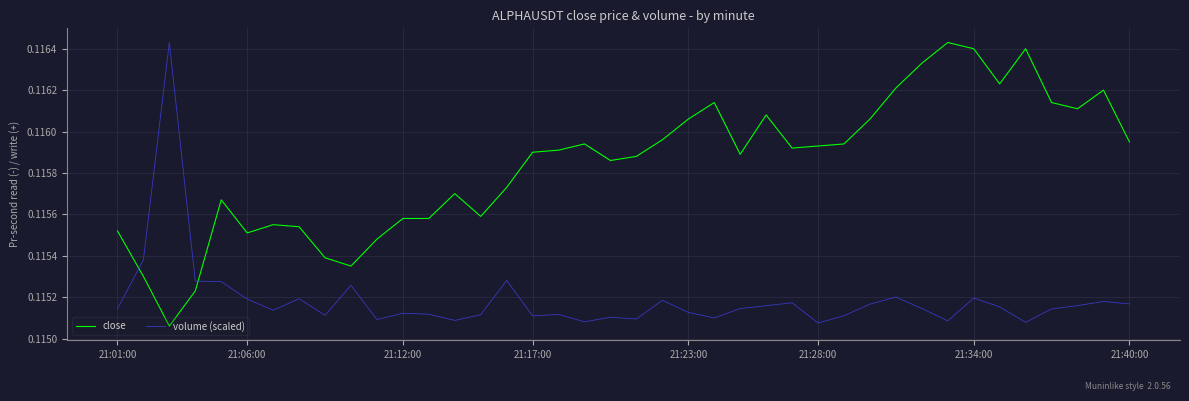

Which series has the largest total across all categories?

close